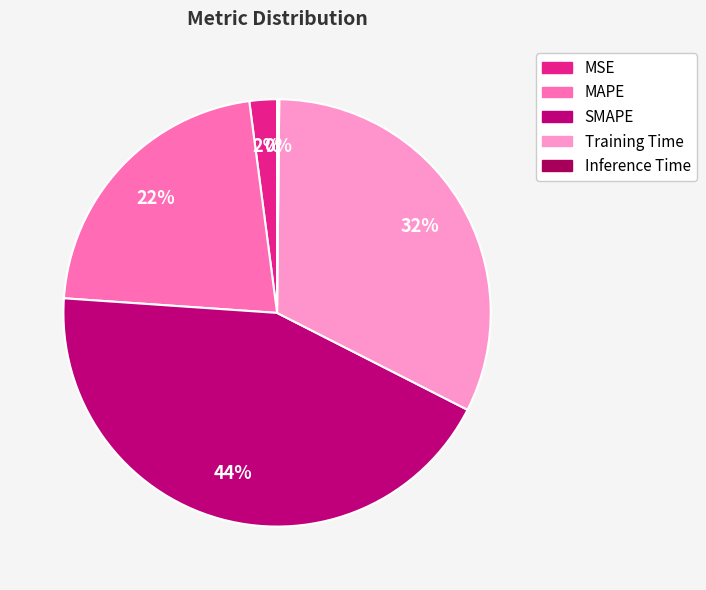

Between MAPE and SMAPE, which is larger?

SMAPE